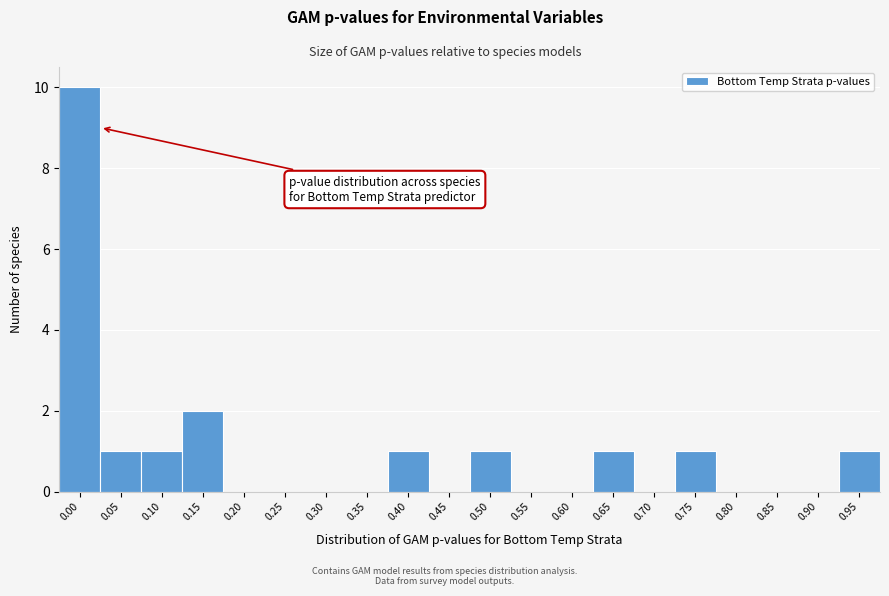

Reading left to right, transcribe all the data shown in this chart.

0.00=10	0.05=1	0.10=1	0.15=2	0.20=0	0.25=0	0.30=0	0.35=0	0.40=1	0.45=0	0.50=1	0.55=0	0.60=0	0.65=1	0.70=0	0.75=1	0.80=0	0.85=0	0.90=0	0.95=1